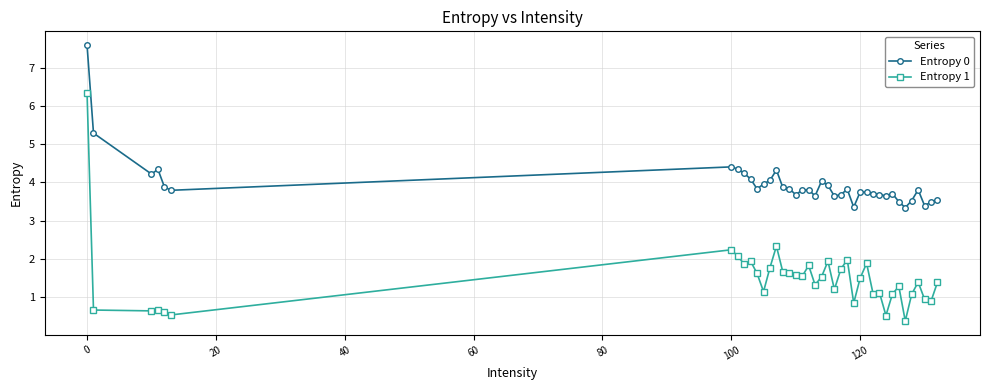

How many categories are shown in the chart?

39